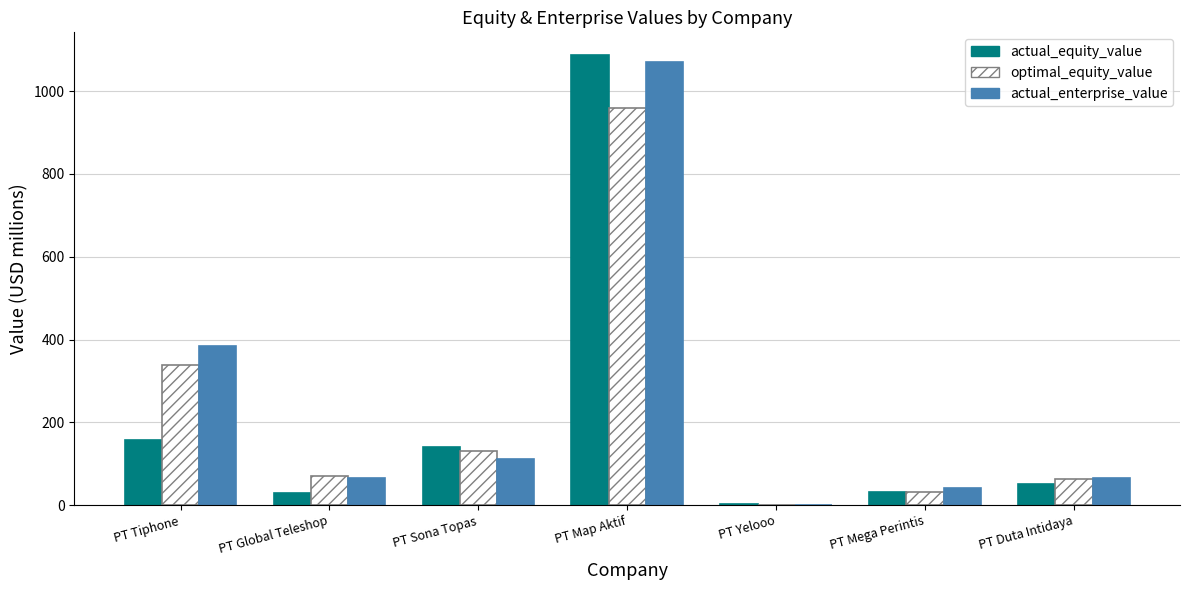

Between PT Global Teleshop and PT Mega Perintis, which series saw the biggest shift?

optimal_equity_value